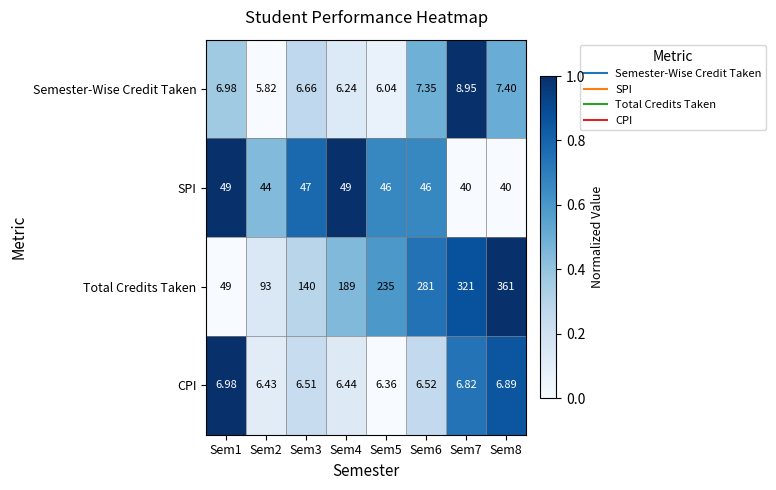

List the series in order of their peak value, lowest first.

CPI, Semester-Wise Credit Taken, SPI, Total Credits Taken